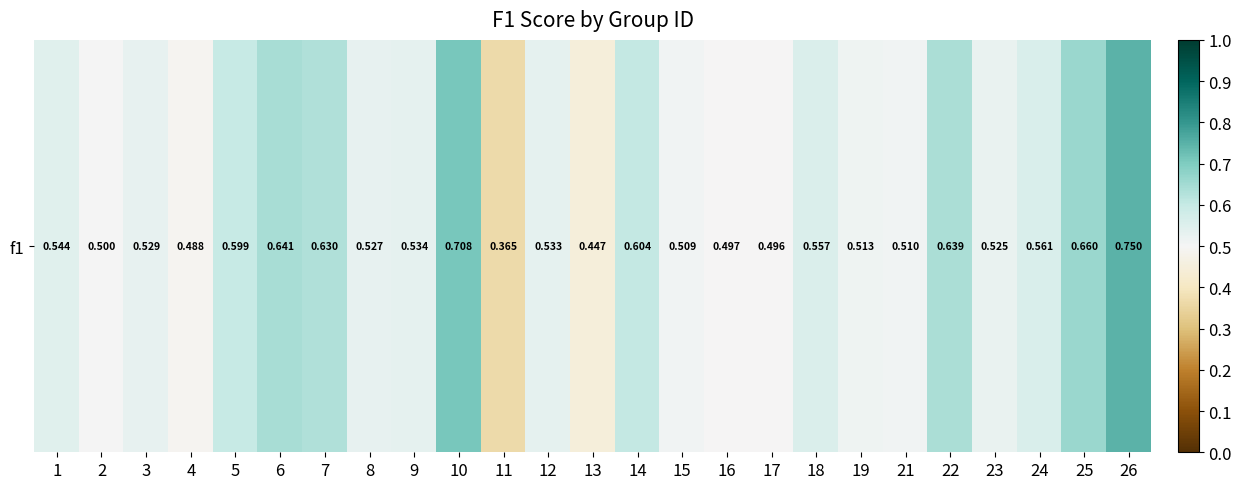

Is it true that the value at 17 is 0.5?

True